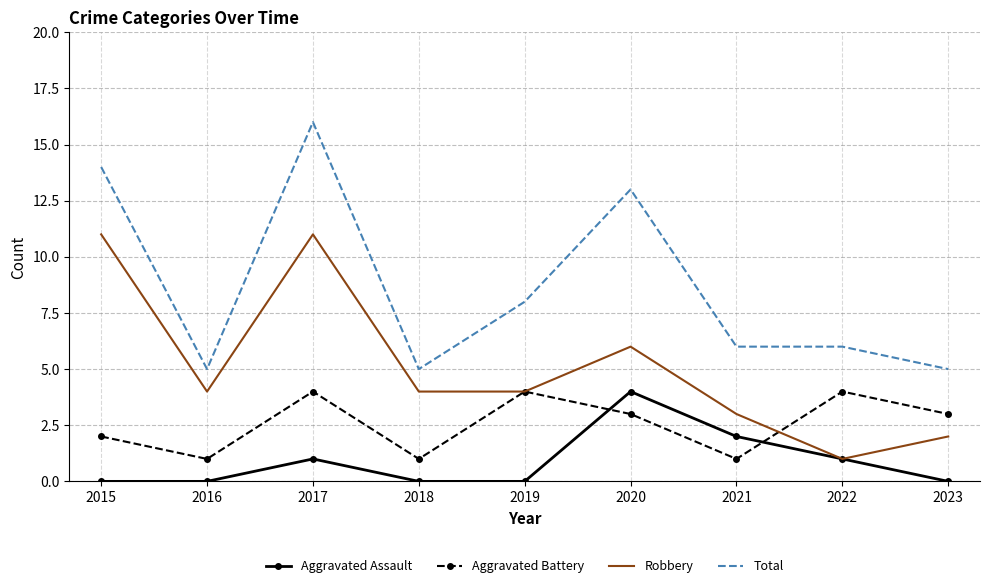

True or false: Total and Robbery intersect in this chart.

False